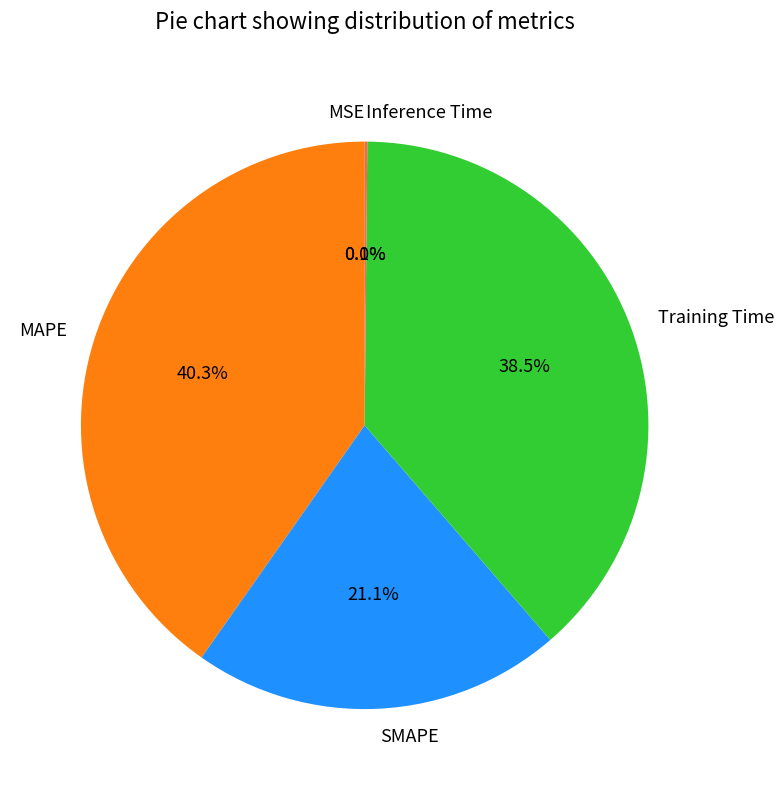

Does any single category account for the majority?

No